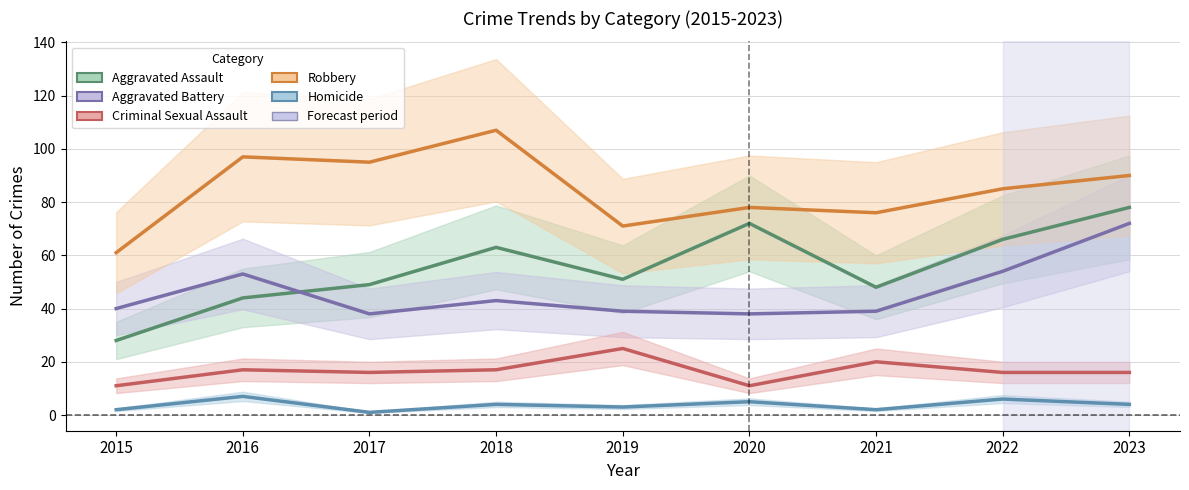

At which category does the chart reach its peak across all series?

2018